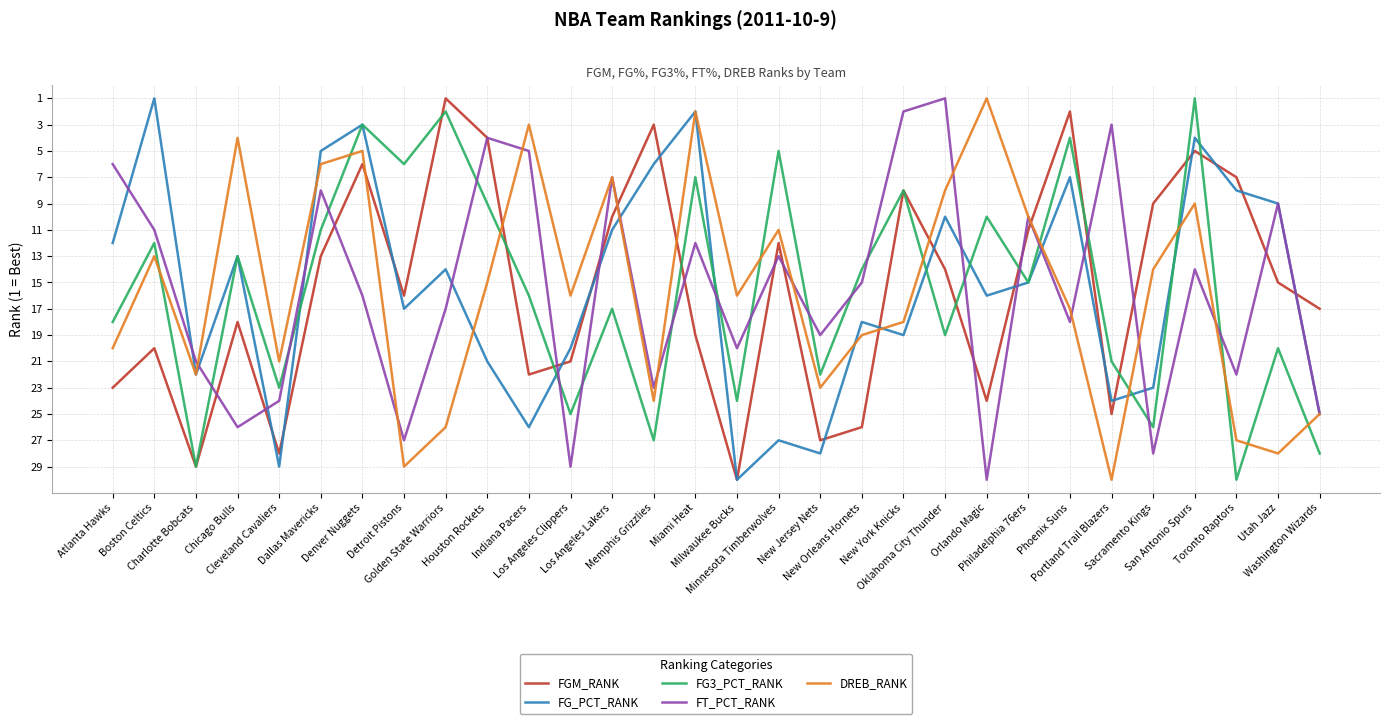

What position from the left is Dallas Mavericks?

6